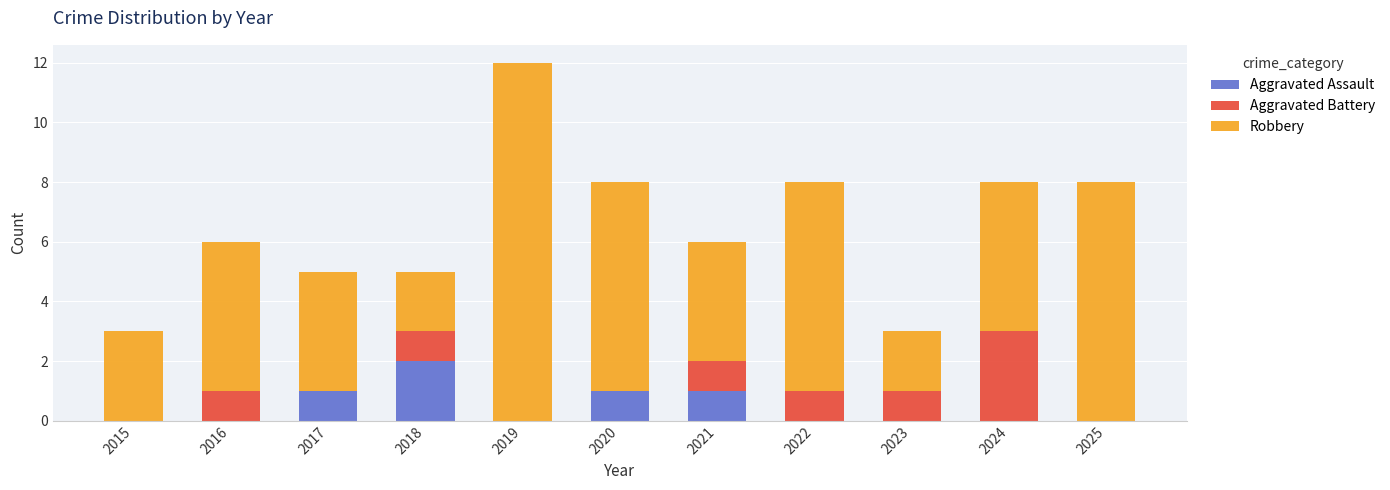

What is the total value across all series at 2023?

3